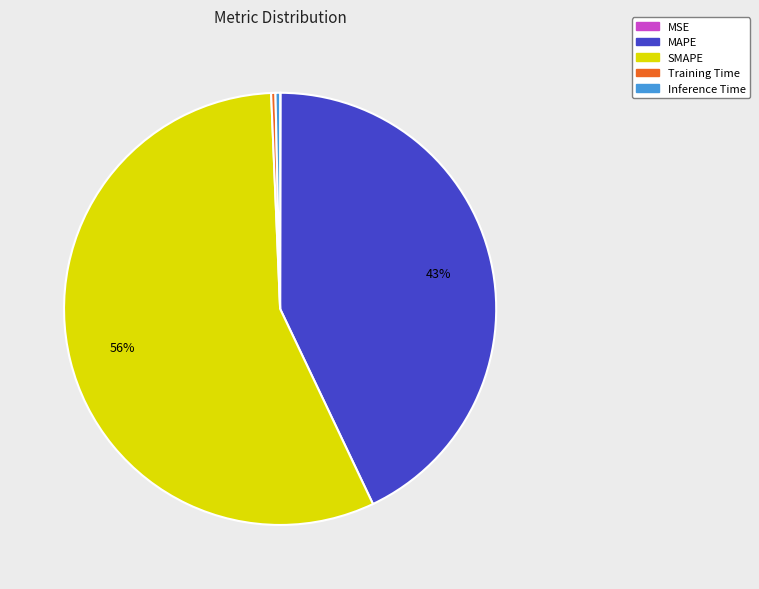

Is the sum of Training Time and MAPE greater than half?

No